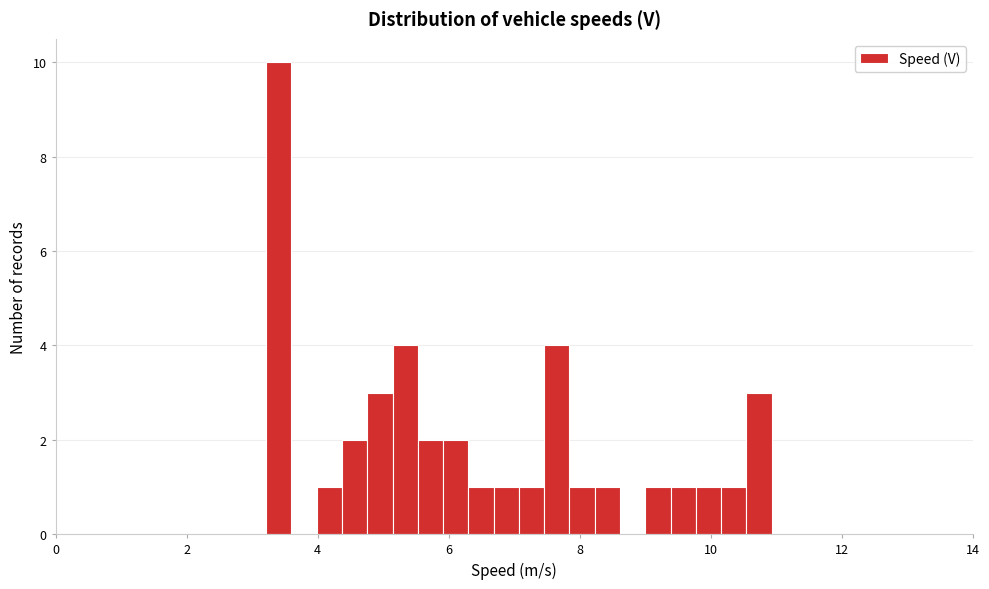

Read against the x-axis, roughly where is the centre of the tallest bar?

3.4